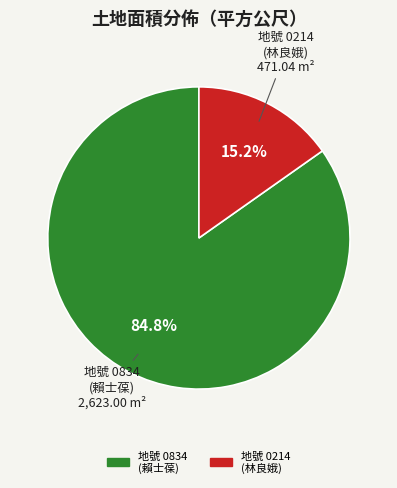

Does 地號 0834 (賴士葆) represent more than half of the total?

Yes